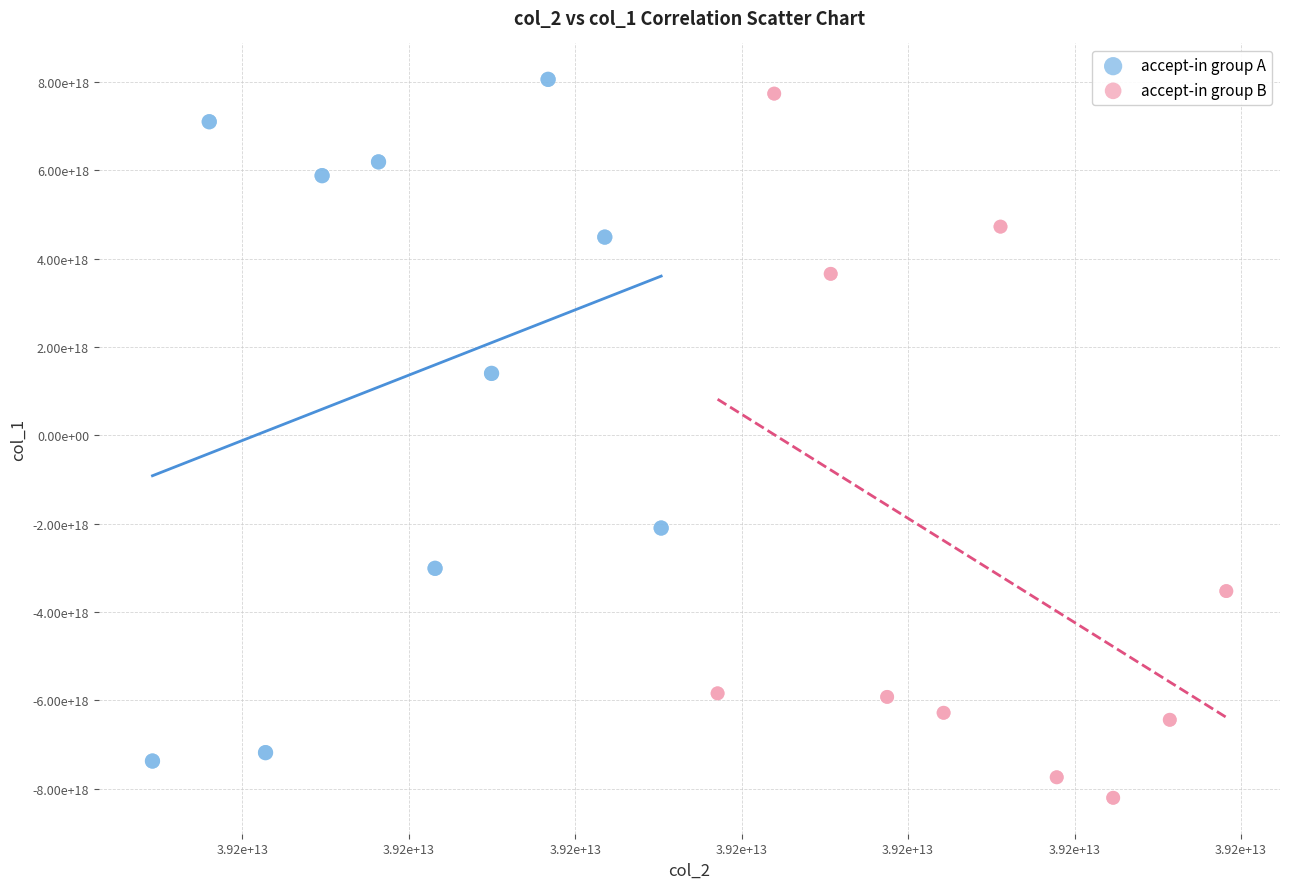

What are all the series names shown in the legend?

accept-in group A, accept-in group B